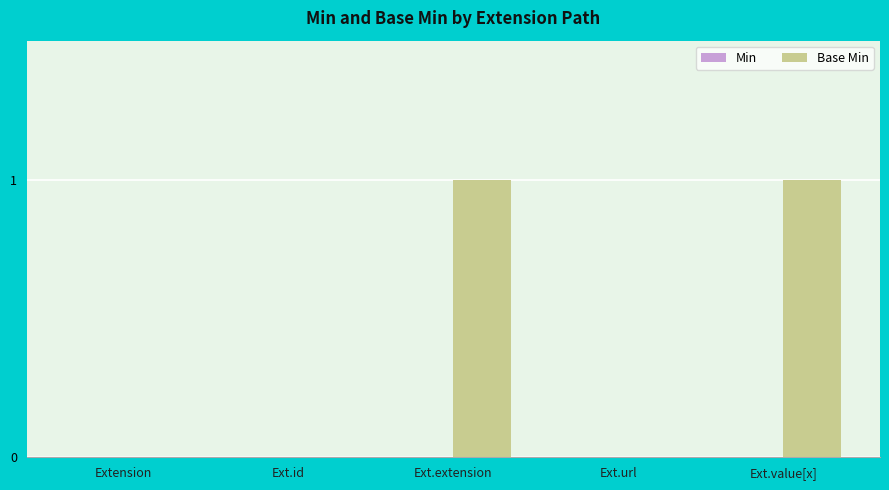

True or false: the data shows -1 at Ext.url.

False